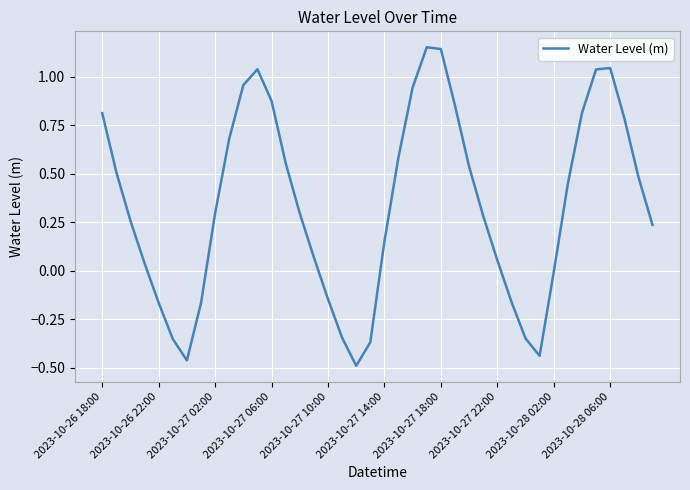

How many positive values are there?

28